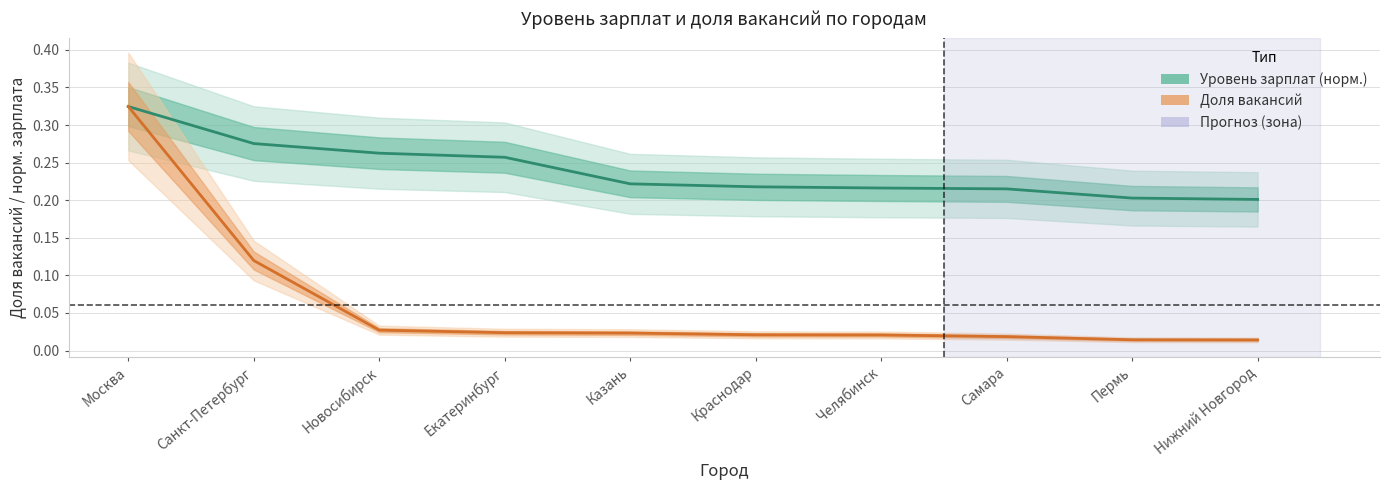

True or false: Уровень зарплат and Доля вакансий intersect in this chart.

False